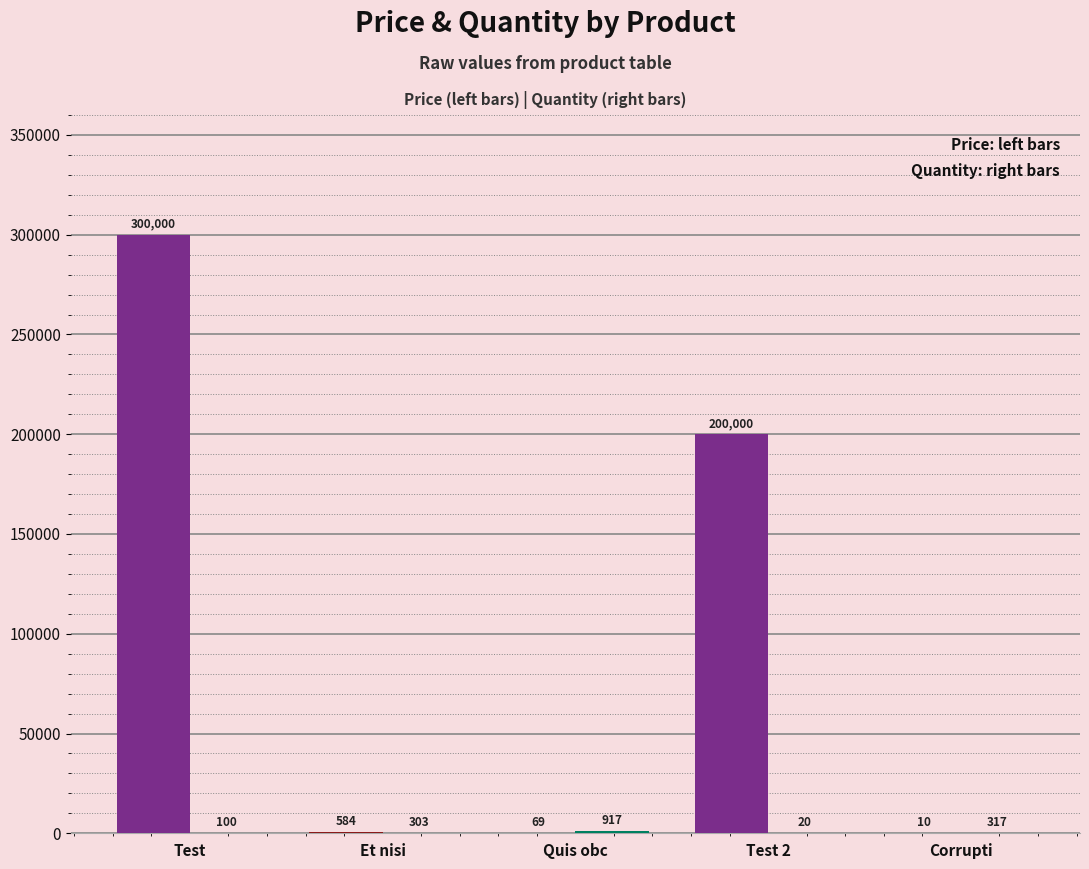

The value of Quantity at Test is 140. True or false?

False